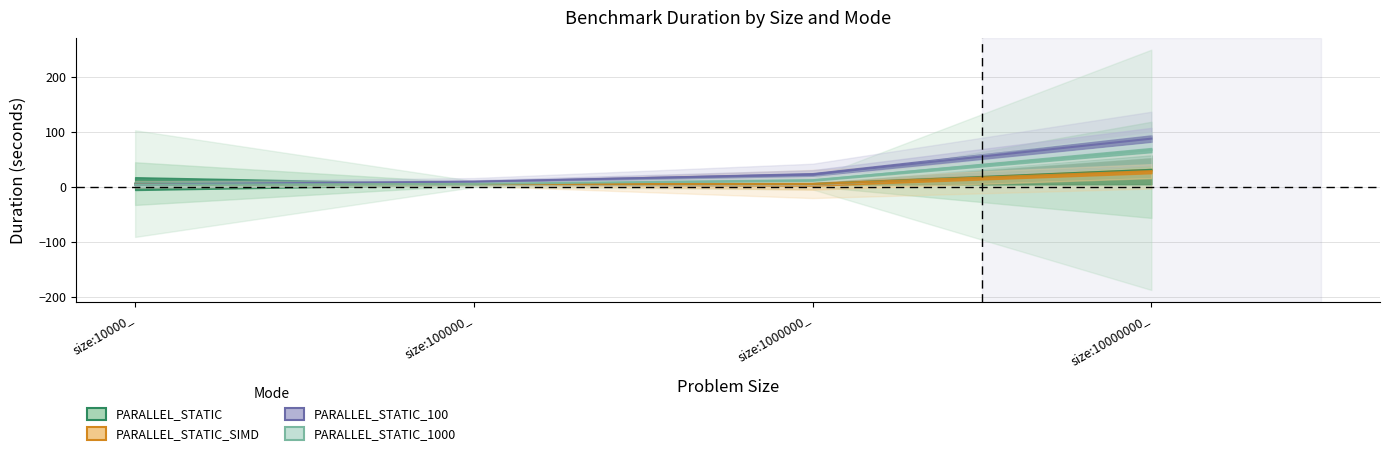

Which series has the largest range (max minus min)?

PARALLEL_STATIC_100